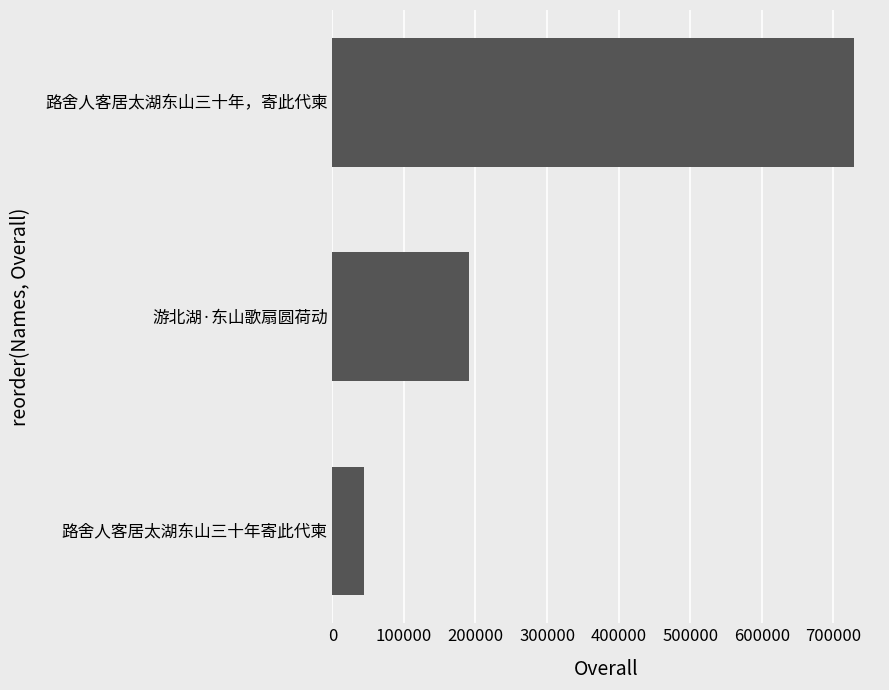

List the labels in order of value, smallest first.

路舍人客居太湖东山三十年寄此代柬, 游北湖·东山歌扇圆荷动, 路舍人客居太湖东山三十年，寄此代柬